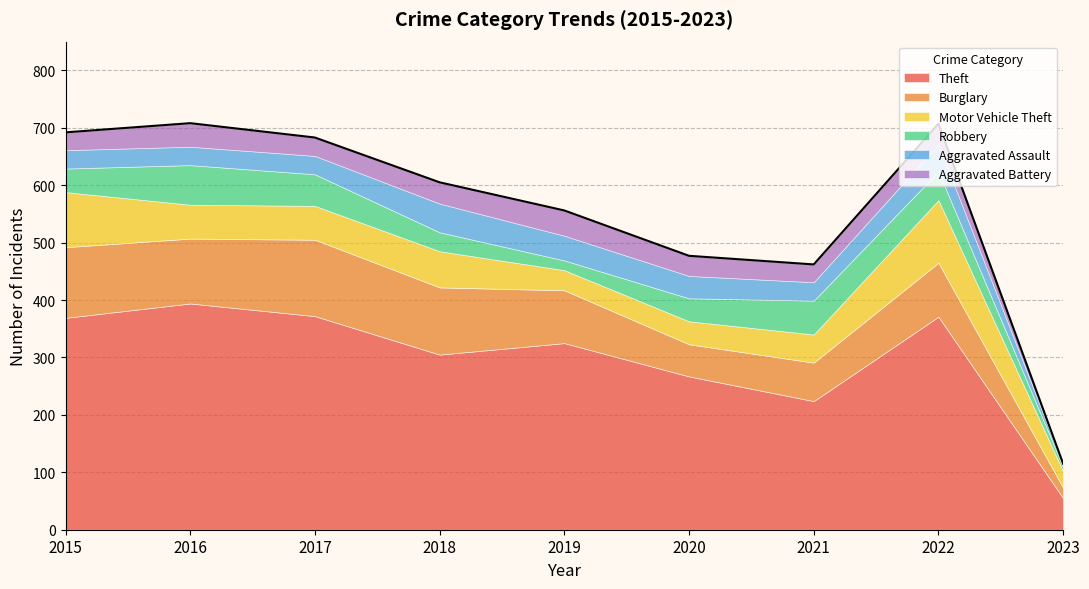

What value does the Burglary series have at 2023, to the nearest 5?

20